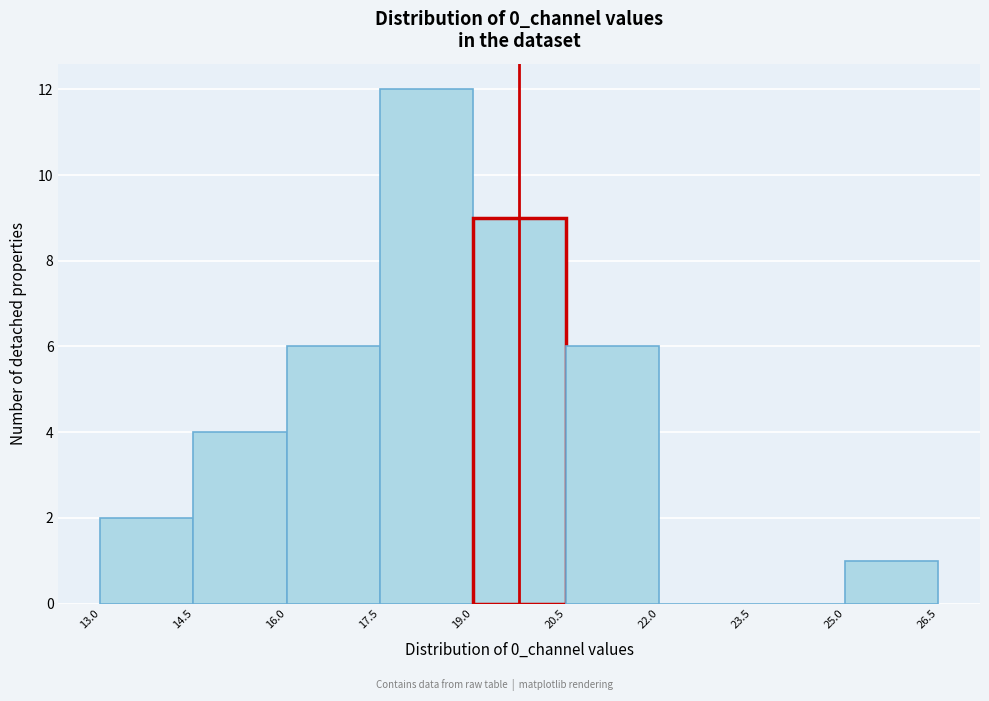

Reading left to right, list every bar in this chart as the range it spans on the x-axis followed by its height. The values are not printed on the chart, so give them approximately, as read against the axis.

13.0 to 14.5: 2
14.5 to 16.0: 4
16.0 to 17.5: 6
17.5 to 19.0: 12
19.0 to 20.5: 9
20.5 to 22.0: 6
22.0 to 23.5: 0
23.5 to 25.0: 0
25.0 to 26.5: 1